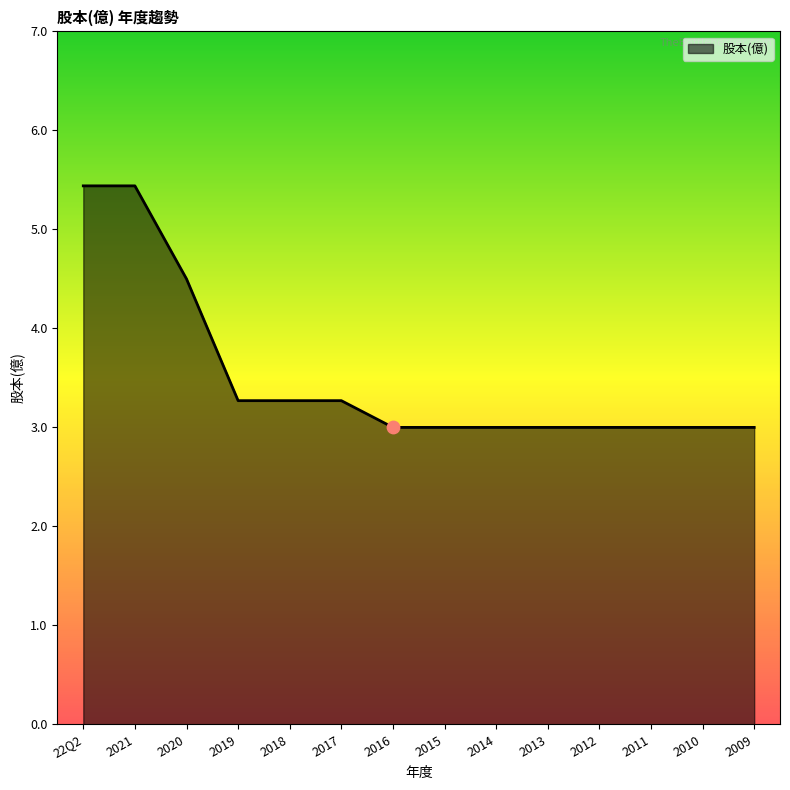

Between 2017 and 2020, which is larger?

2020